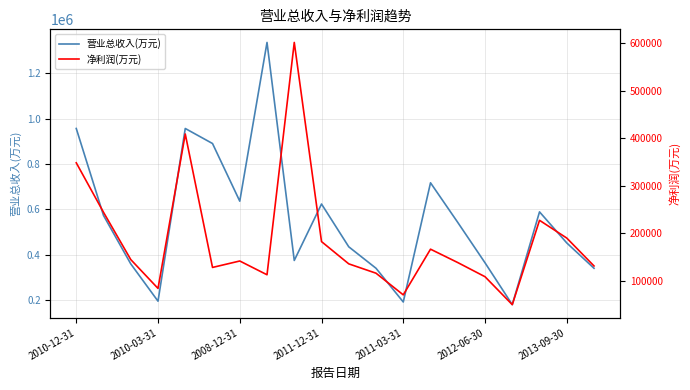

What value does the 净利润(万元) series have at 14?

137928